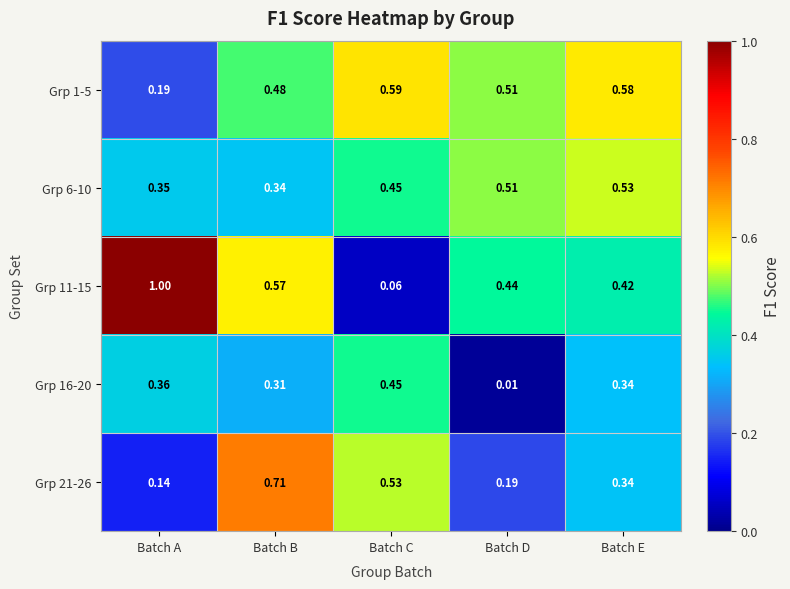

Rank the categories by Grp 11-15 value from lowest to highest.

Batch C, Batch E, Batch D, Batch B, Batch A